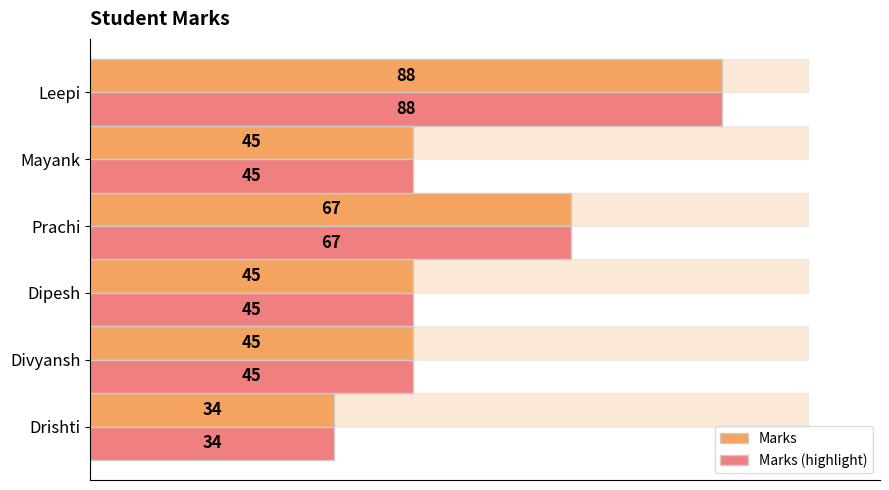

Count the Marks (highlight) values in the range 45 to 67.

4